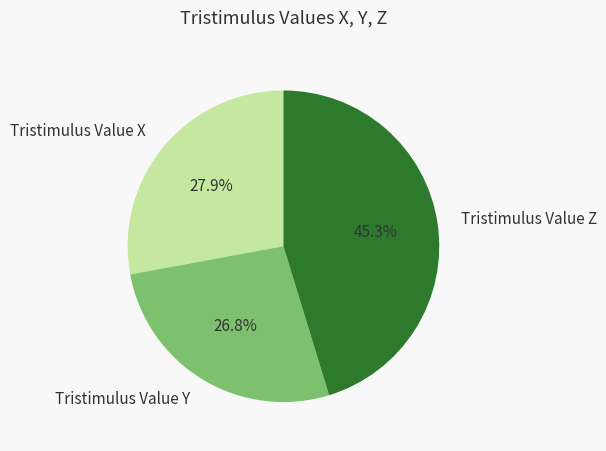

Combined, what portion of the pie is Tristimulus Value Z and Tristimulus Value Y?

72.1%